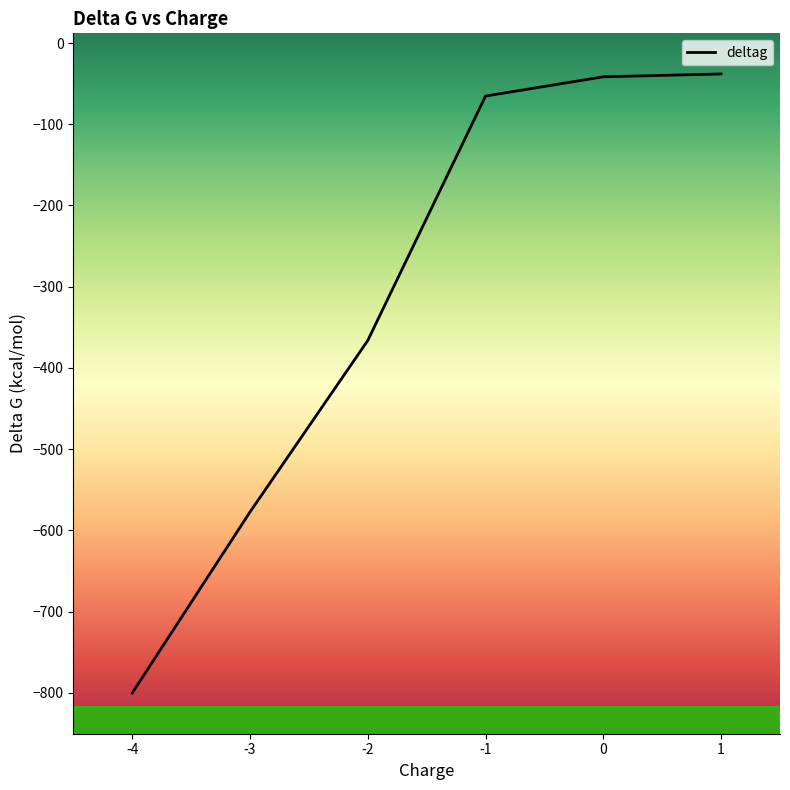

What is the change in value from -4 to 1?

+762.1